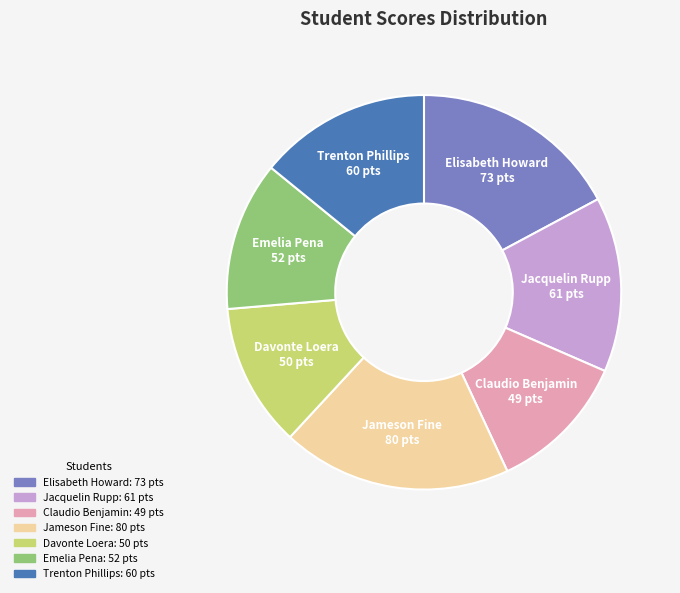

What is the ratio of the value at Jameson Fine to the value at Davonte Loera?

1.6